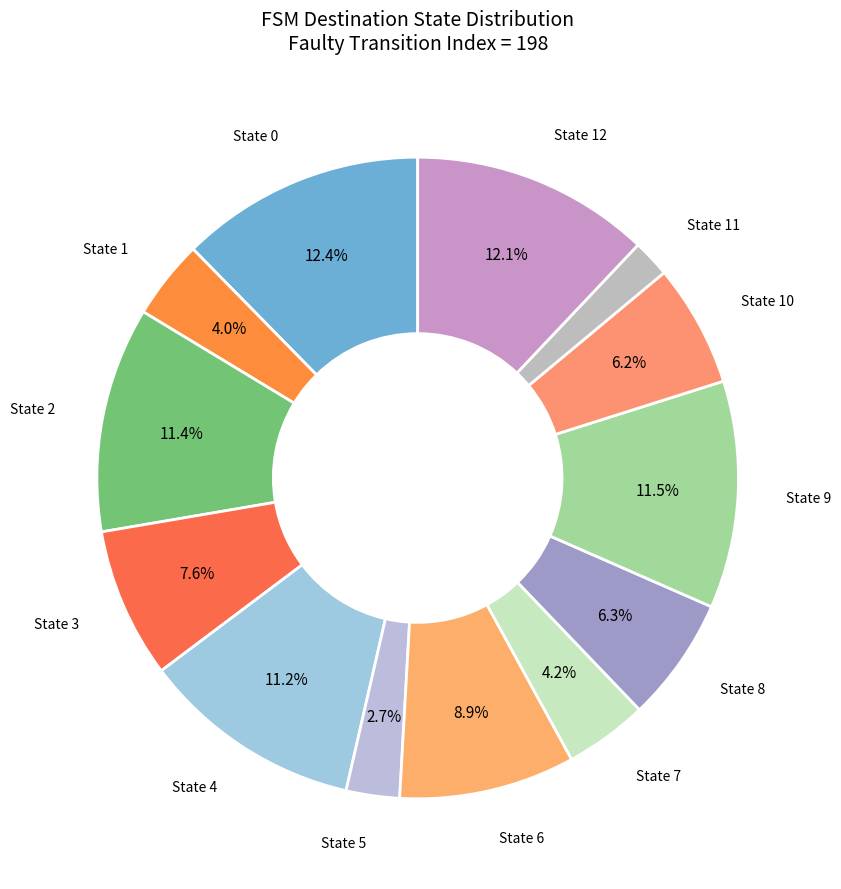

Which has a higher value, State 11 or State 5?

State 5